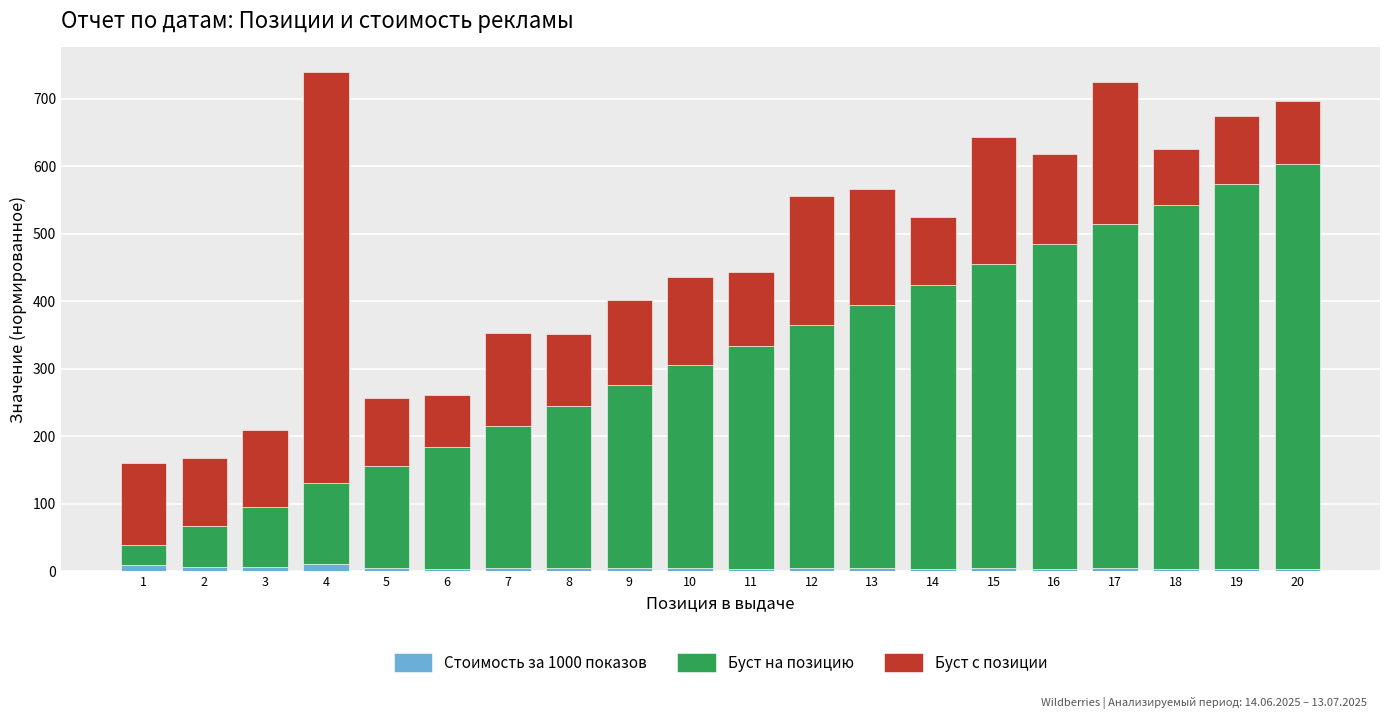

At 1, list the series in order from smallest to largest.

Стоимость за 1000 показов, Буст на позицию, Буст с позиции